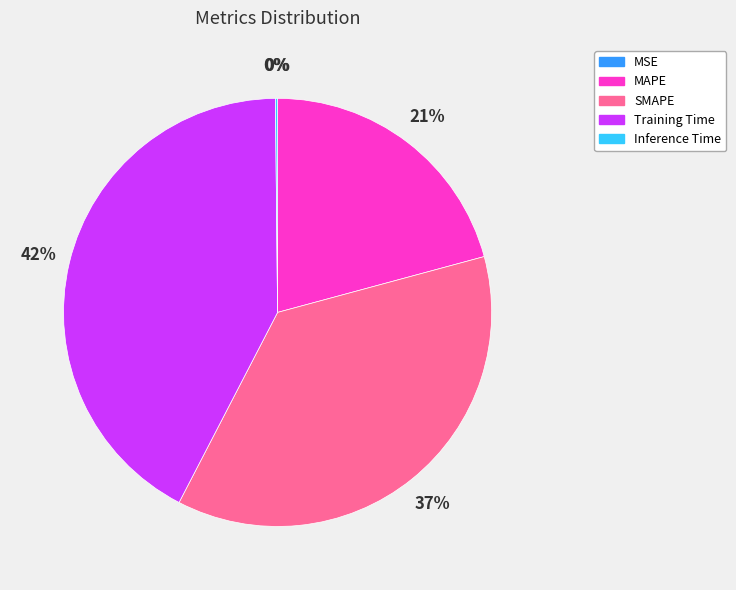

To the nearest percent, what is the difference between the largest and smallest slice percentages?

42%